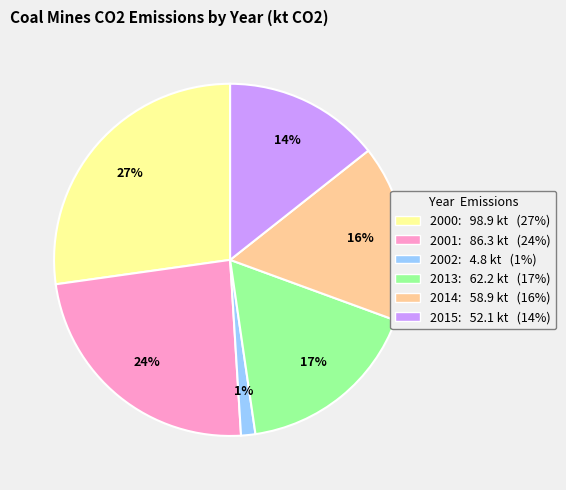

Combined, do 2002 and 2000 account for over 50%?

No